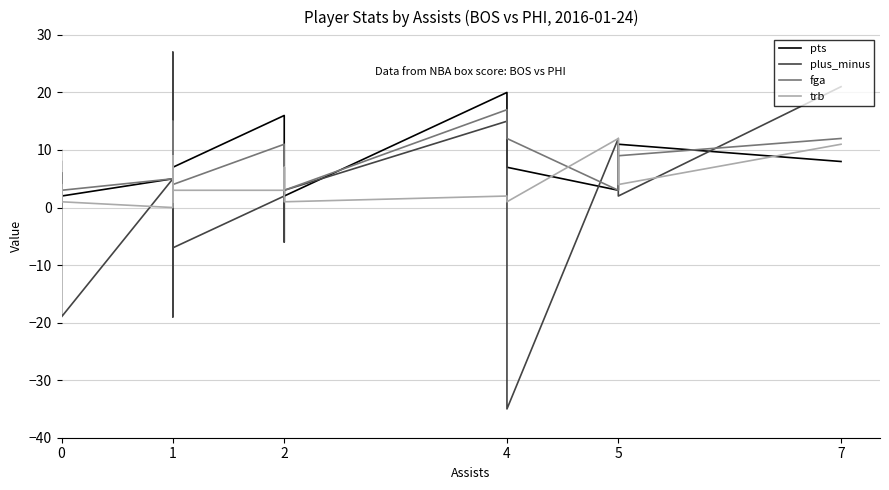

What is the sum of all trb values?

98